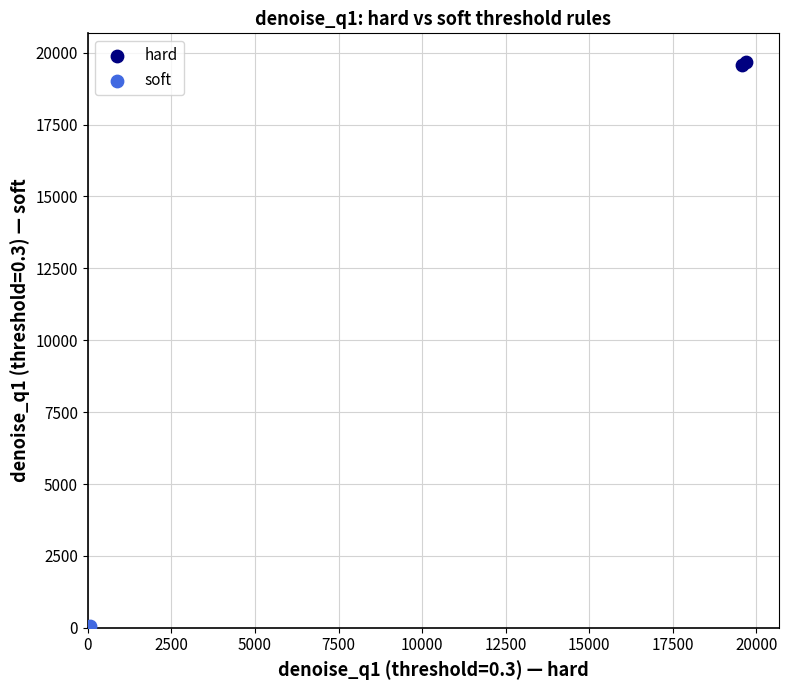

Which series reaches the maximum Y coordinate?

hard